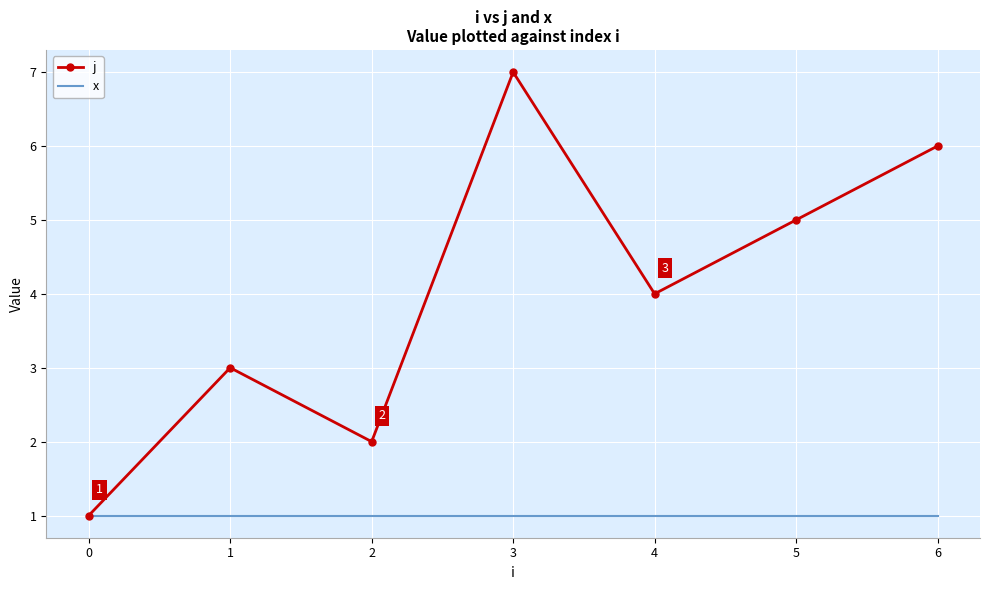

At which category is the sum across all series the highest?

3